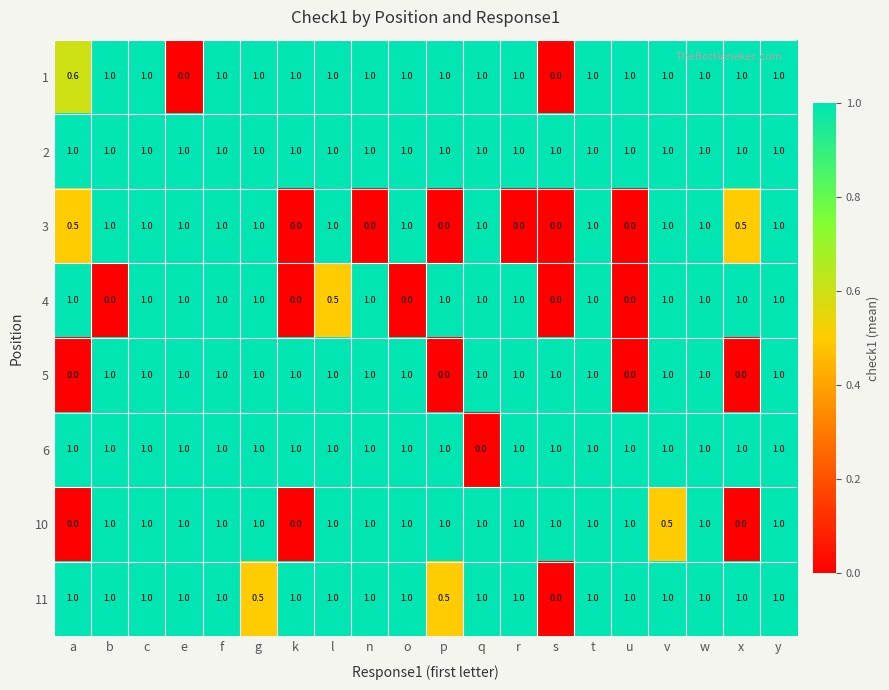

What is the difference between the highest and lowest values at o?

1.0